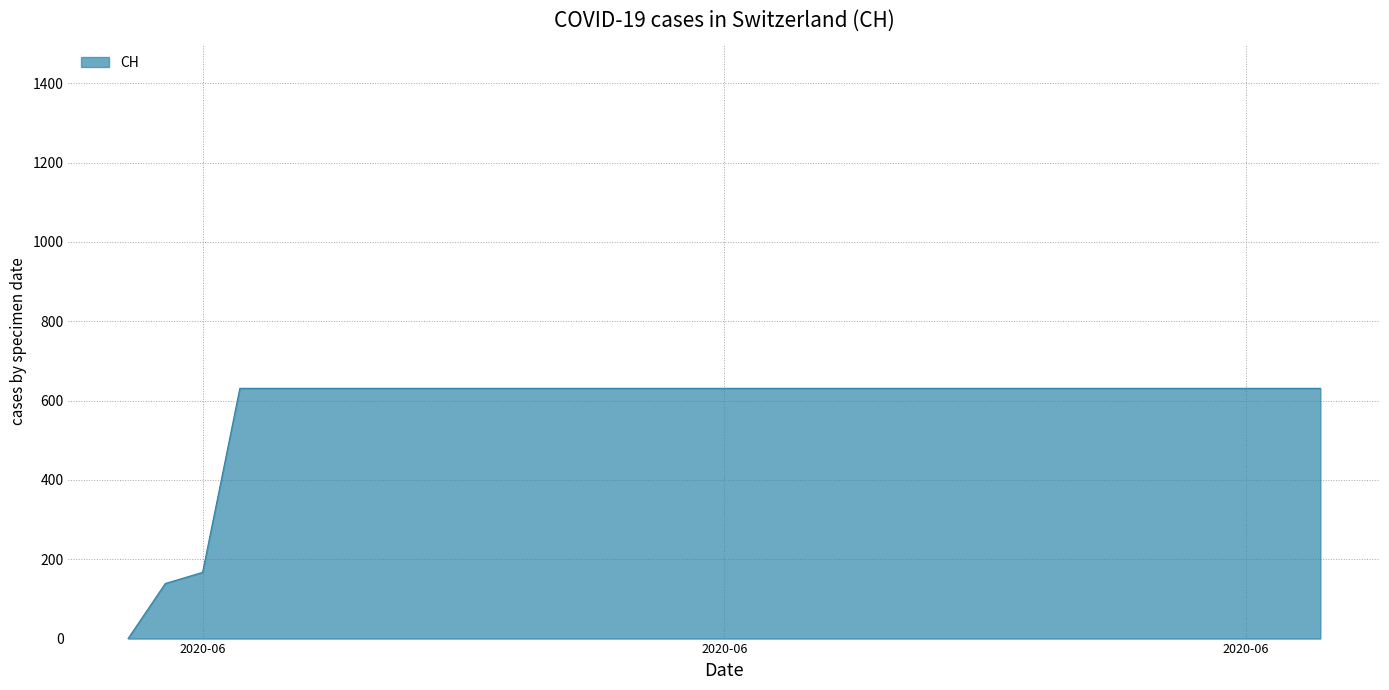

How many values are below 631?

3